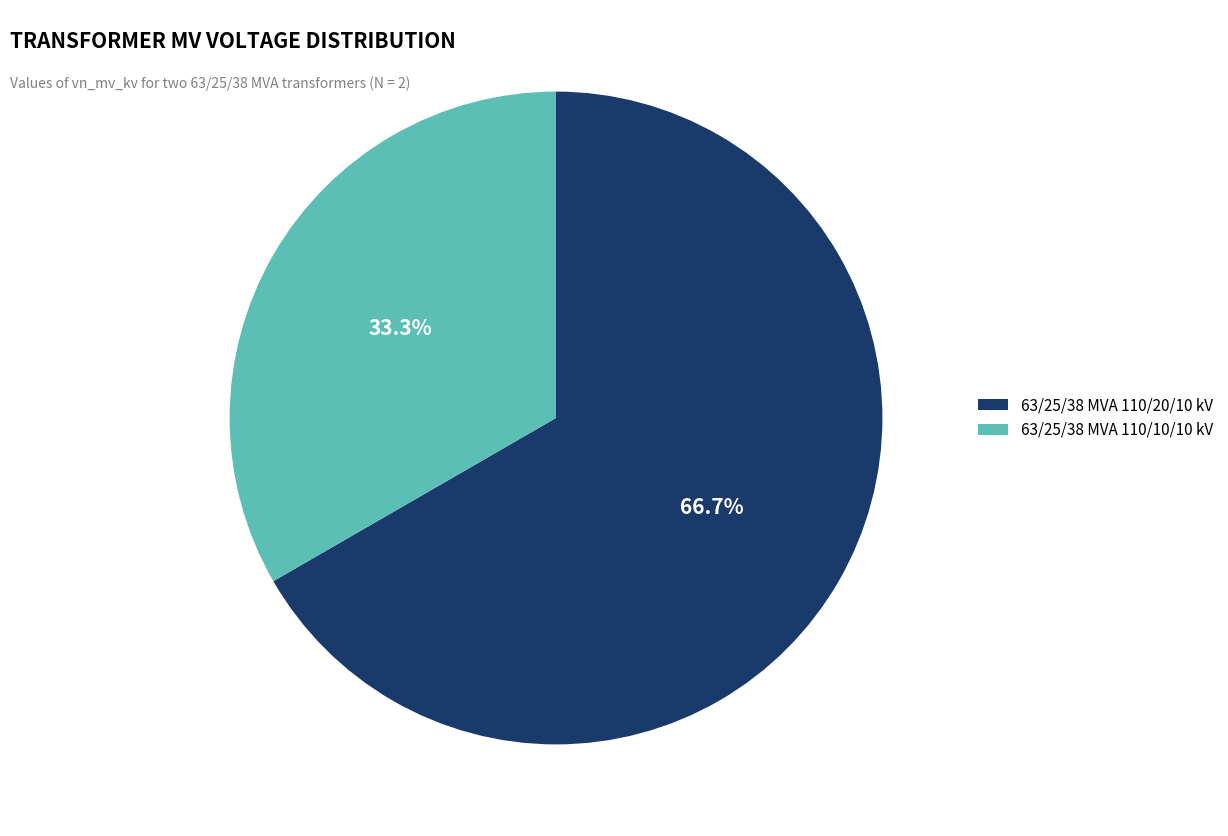

The 63/25/38 MVA 110/20/10 kV slice represents 81% of the pie. True or false?

False